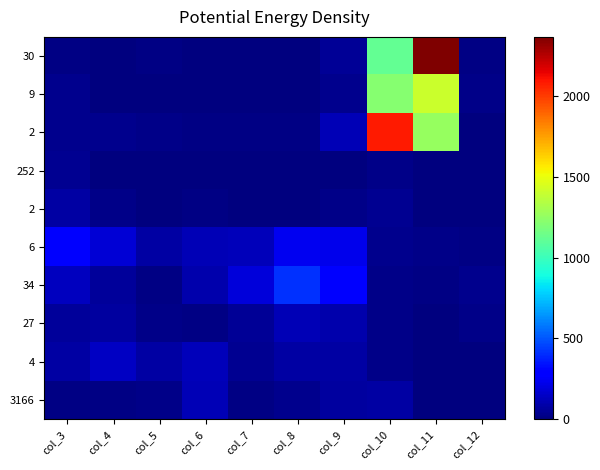

What is the difference between the highest and lowest values at col_3?

258